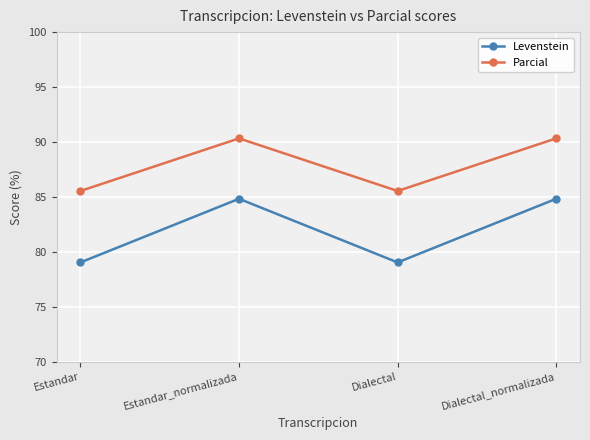

How many data points in Levenstein are above 84?

2